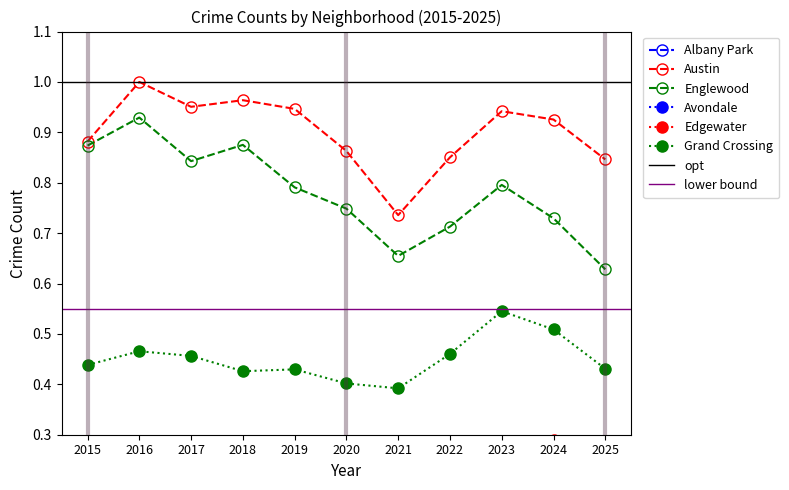

Is this an area chart (filled region under the line)?

No